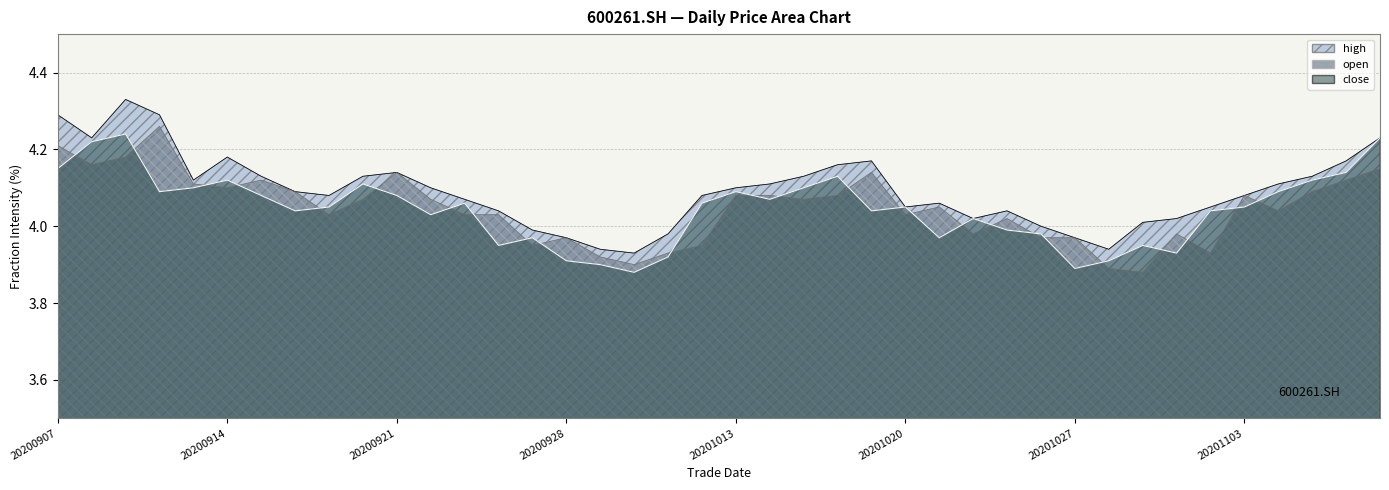

Does the chart display data point markers on the line(s)?

No